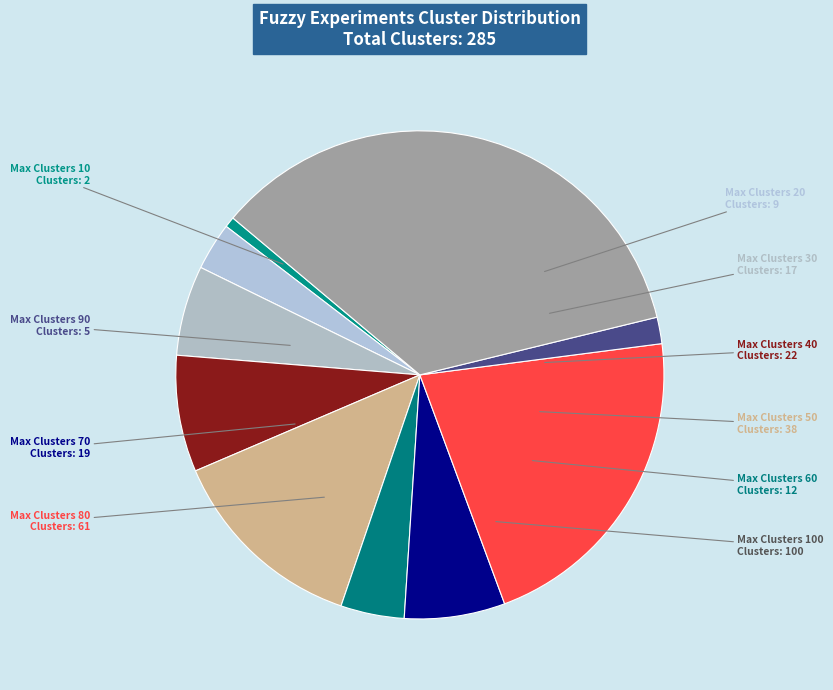

Approximately how many times larger is the value at Max Clusters 100 compared to Max Clusters 30?

5.9